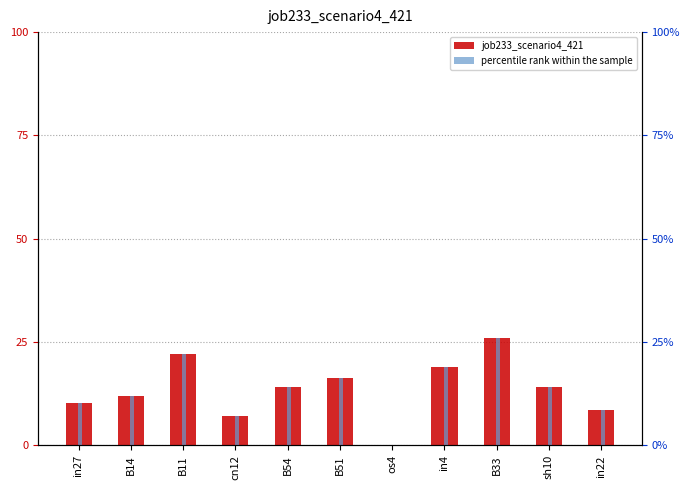

What is the difference between the job233_scenario4_421 values at sh10 and B11?

0.1